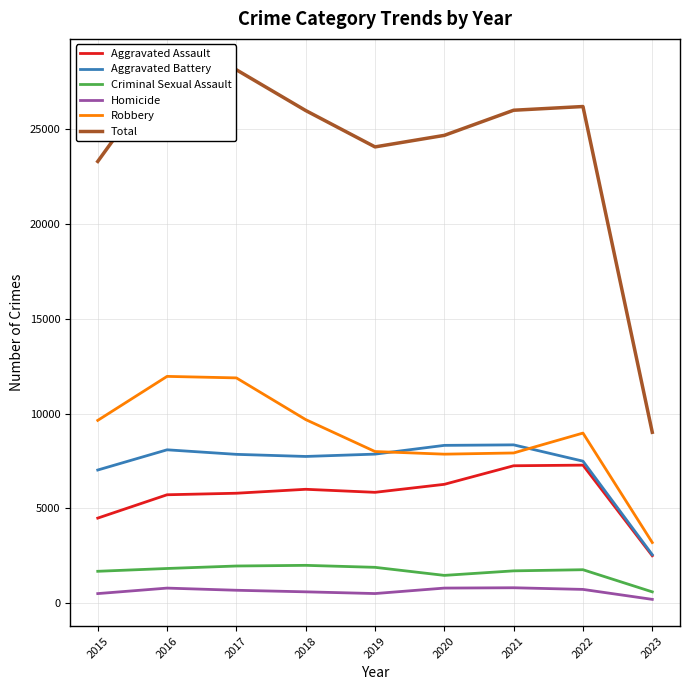

Which series has the widest spread of values?

Total